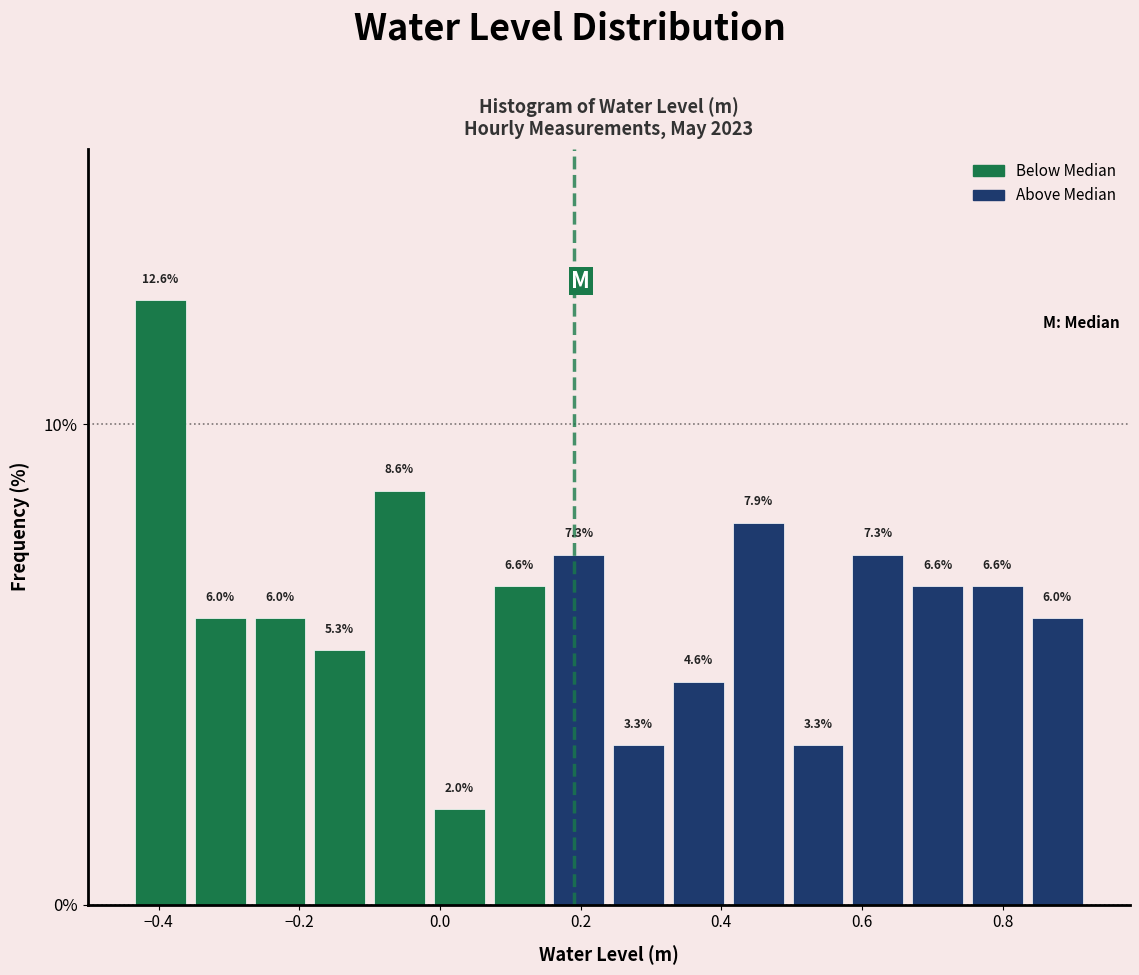

Reading left to right, list every bar in this chart as the range it spans on the x-axis followed by its height. The bar edges are not printed on the chart, so give them approximately, as read against the axis.

-0.440 to -0.355: 12.6
-0.355 to -0.270: 6.0
-0.270 to -0.185: 6.0
-0.185 to -0.100: 5.3
-0.100 to -0.015: 8.6
-0.015 to 0.070: 2.0
0.070 to 0.155: 6.6
0.155 to 0.240: 7.3
0.240 to 0.325: 3.3
0.325 to 0.410: 4.6
0.410 to 0.495: 7.9
0.495 to 0.580: 3.3
0.580 to 0.665: 7.3
0.665 to 0.750: 6.6
0.750 to 0.835: 6.6
0.835 to 0.920: 6.0